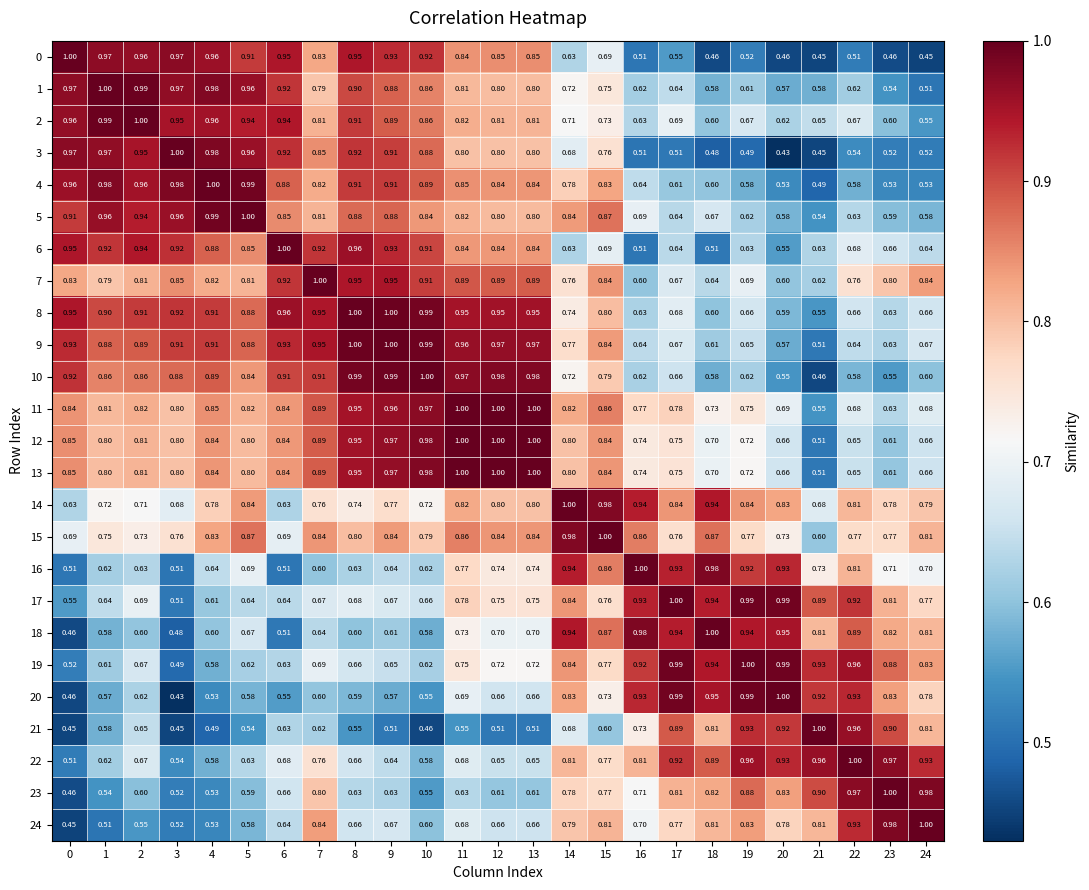

What is the smallest value displayed?

0.4